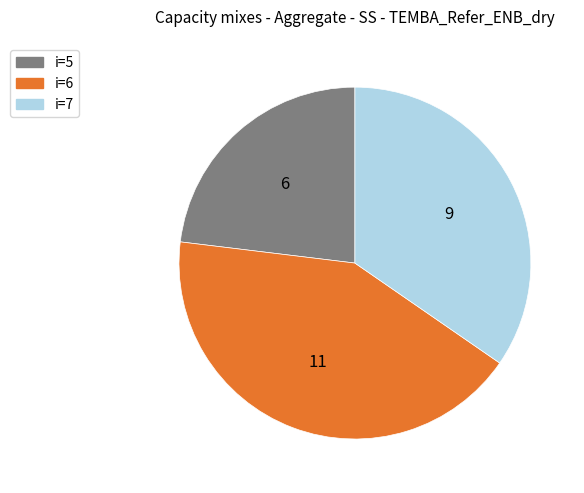

Is there any slice that represents more than half of the pie?

No